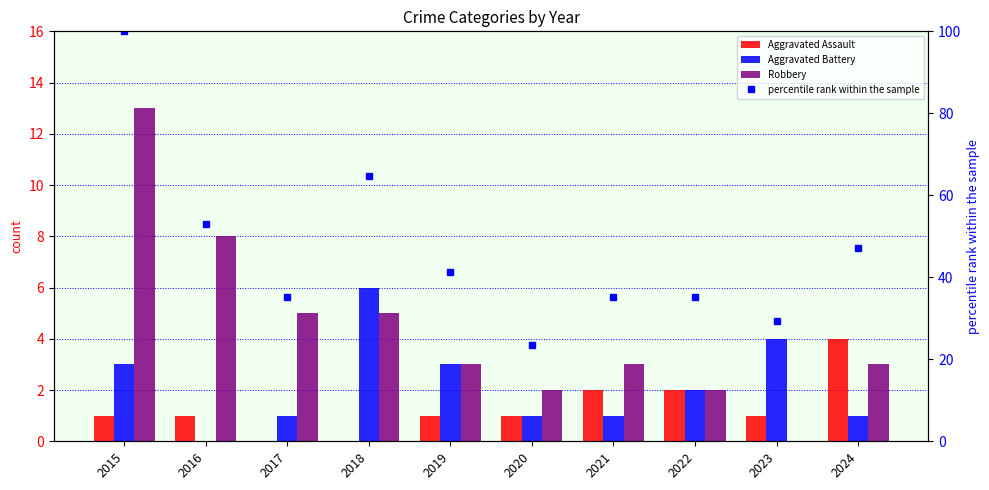

How many groups of bars are there?

10